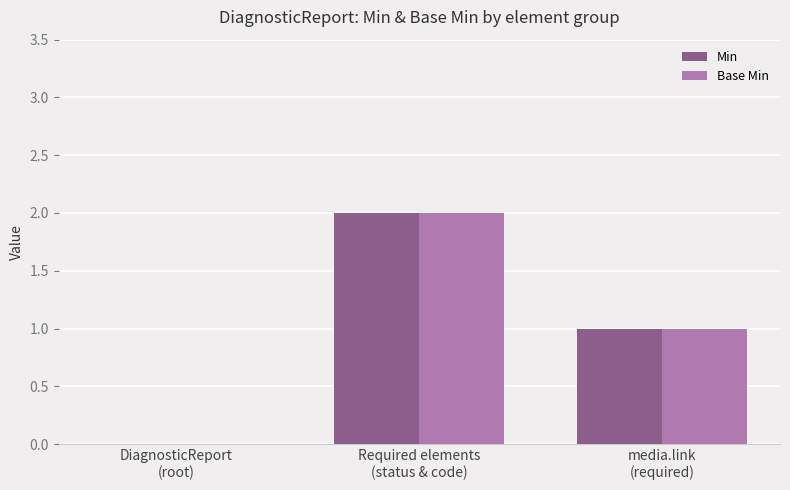

What are all the series names shown in the legend?

Min, Base Min